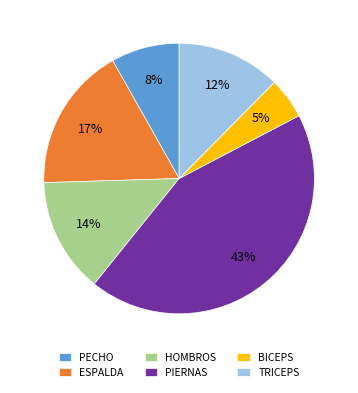

Does any single category account for the majority?

No